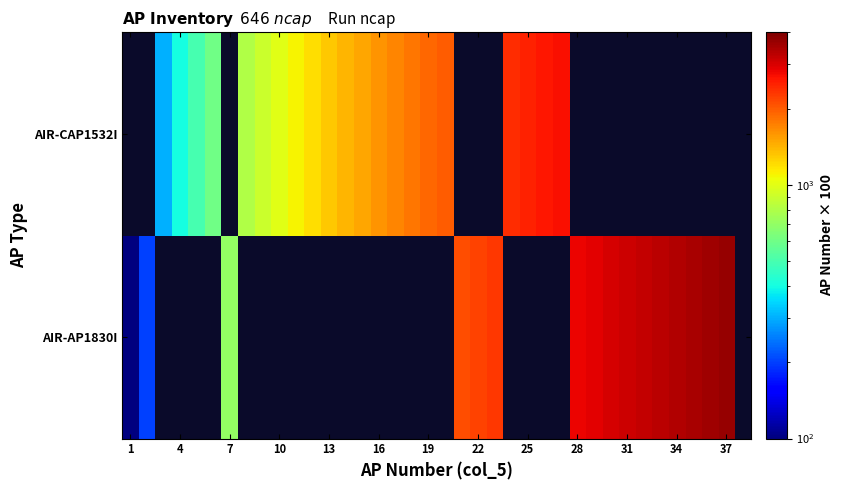

How many distinct data groups are displayed?

2